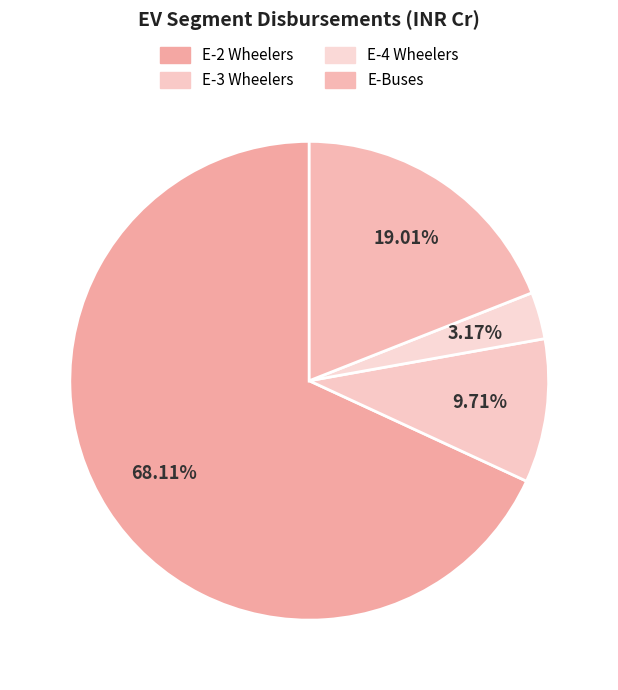

How many slices are in this pie chart?

4